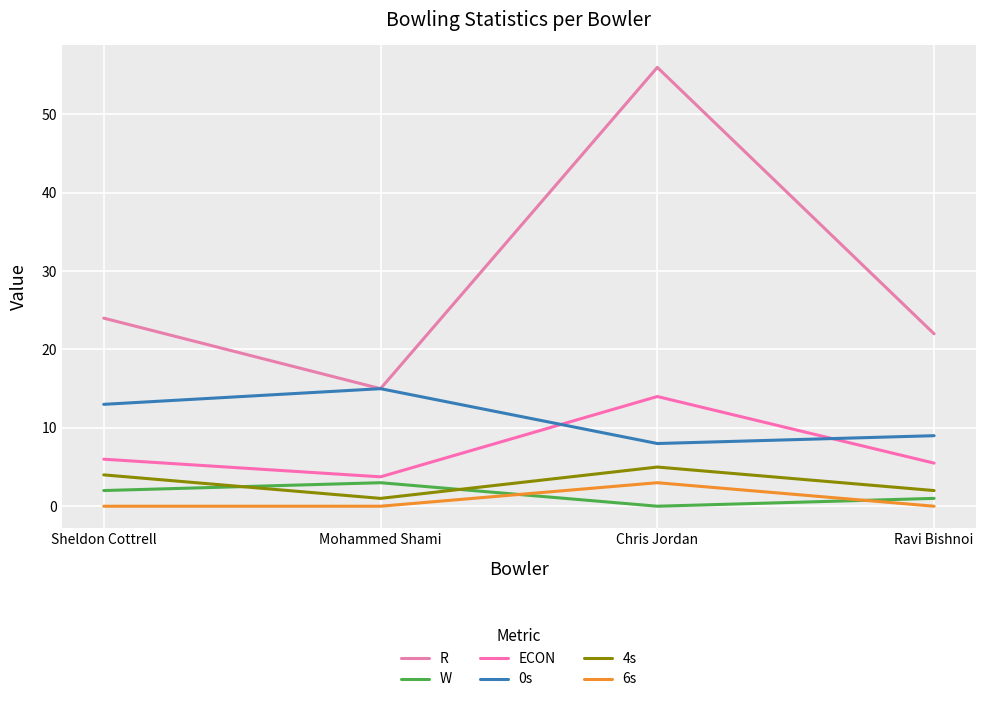

What is the difference between the highest and lowest values at Sheldon Cottrell?

24.0